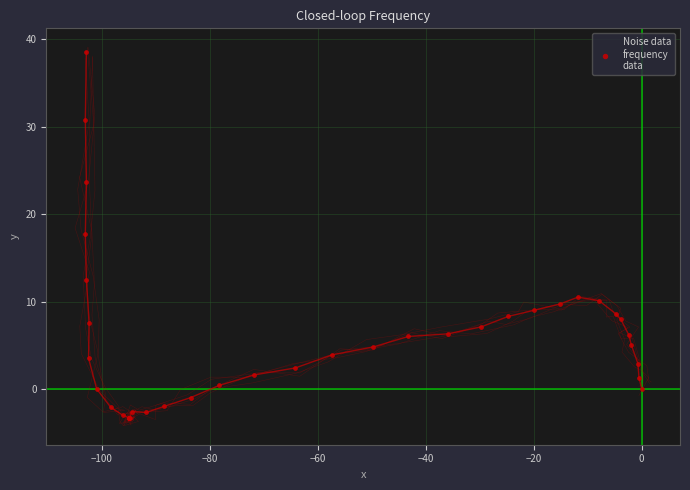

What Y value in the scatter plot is closest to 17?

17.7